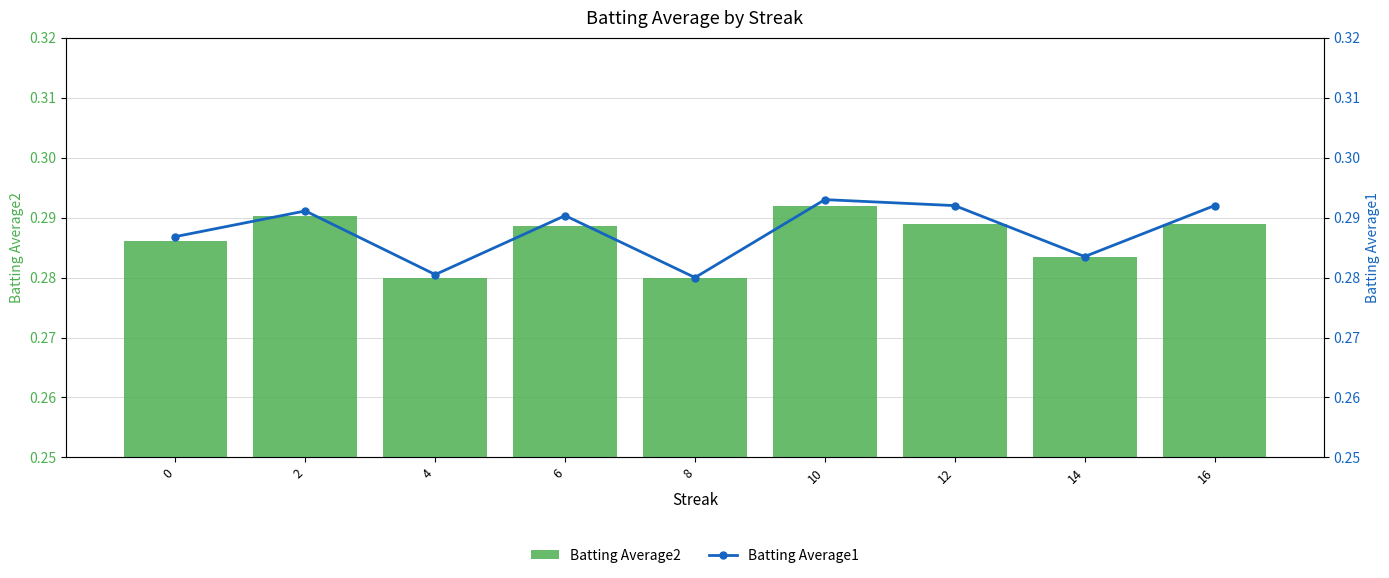

What is the sum of the Batting Average1 values at 4 and 16?

0.6